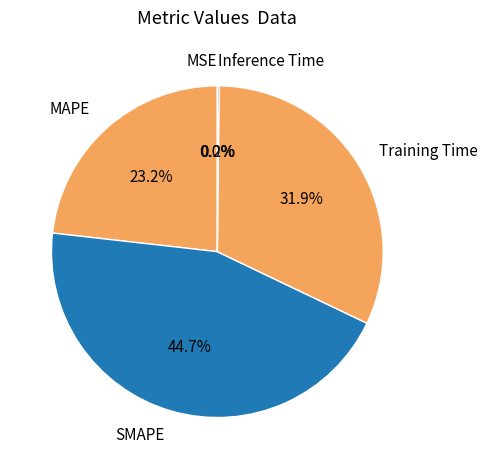

Is there any slice that represents more than half of the pie?

No